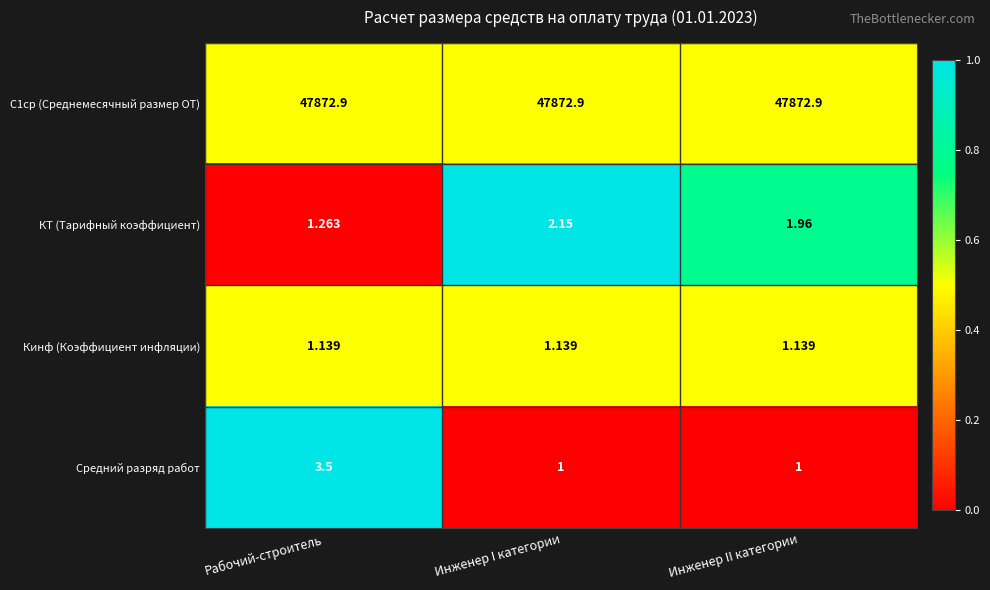

Between Рабочий-строитель and Инженер I категории, which series saw the biggest shift?

Средний разряд работ